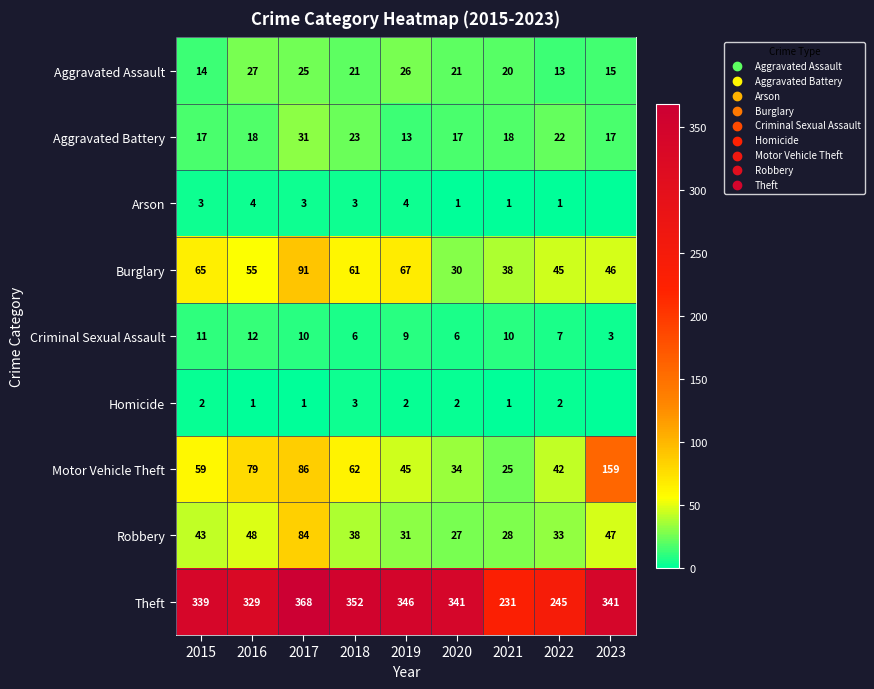

What is the sum of the Criminal Sexual Assault values at 2018 and 2016?

18